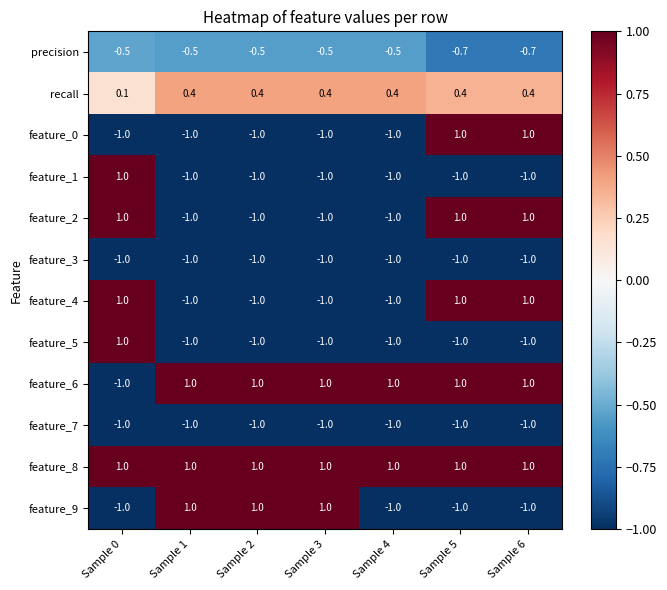

How many feature_4 values are between -1 and 1?

7